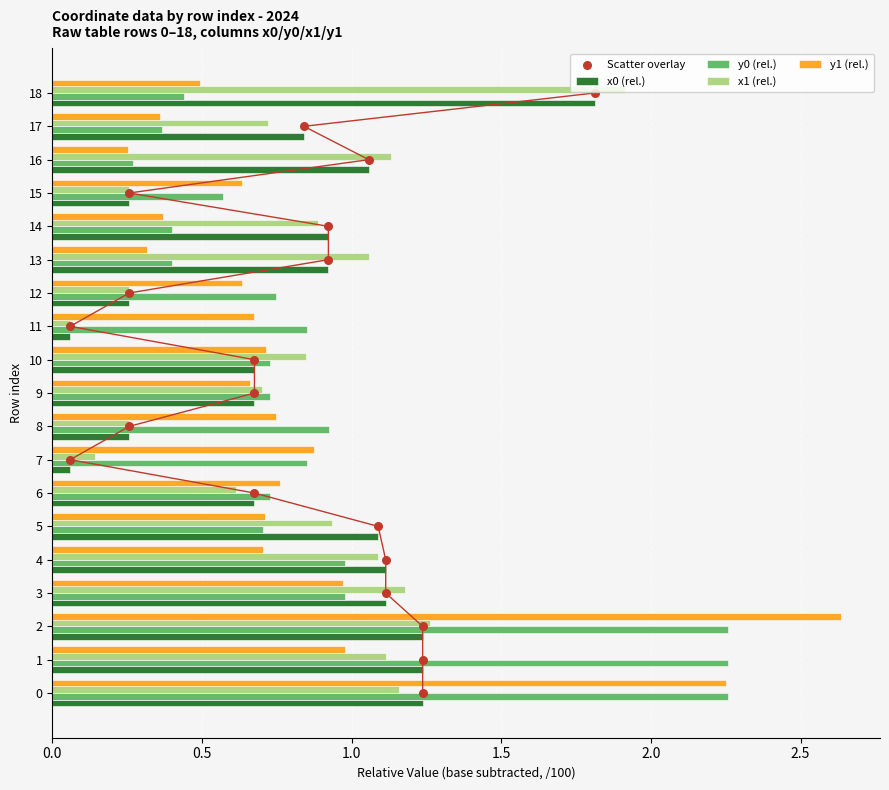

What are all the series names shown in the legend?

x0 (rel.), y0 (rel.), x1 (rel.), y1 (rel.), Scatter overlay